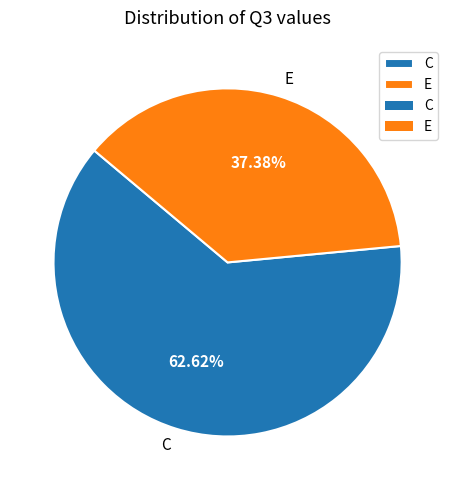

Does any single category account for the majority?

Yes